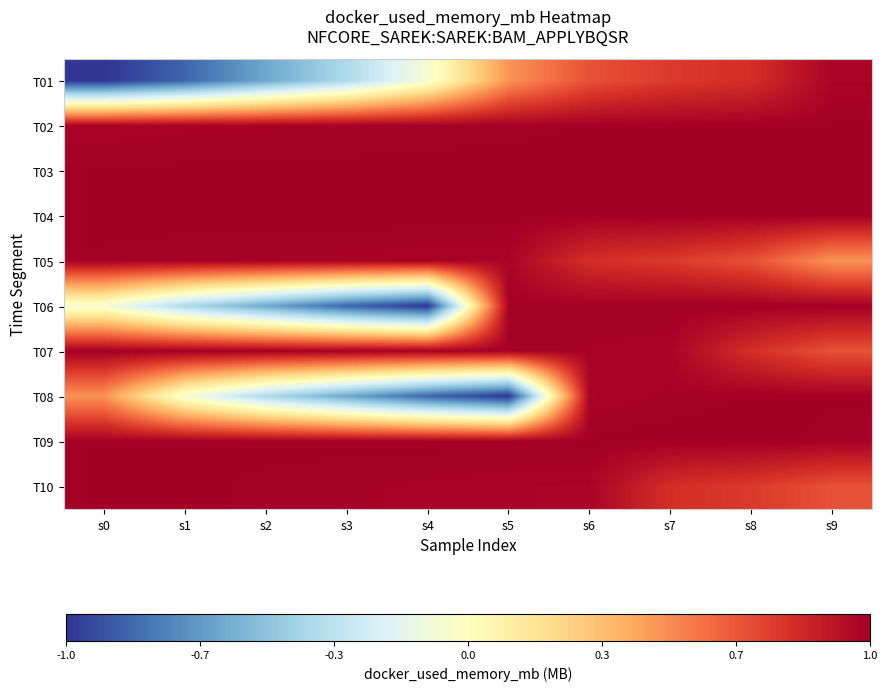

What is the total value across all series at s5?

7.4